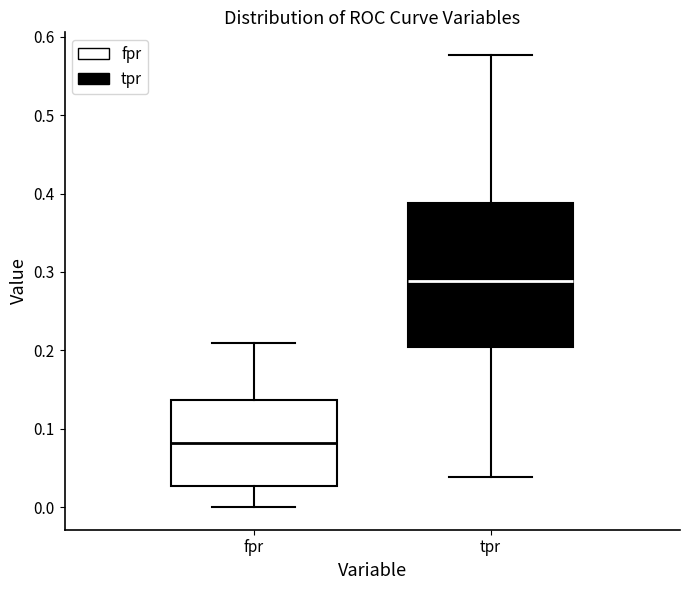

Comparing the boxes themselves (not the whiskers), which one is the tallest?

tpr